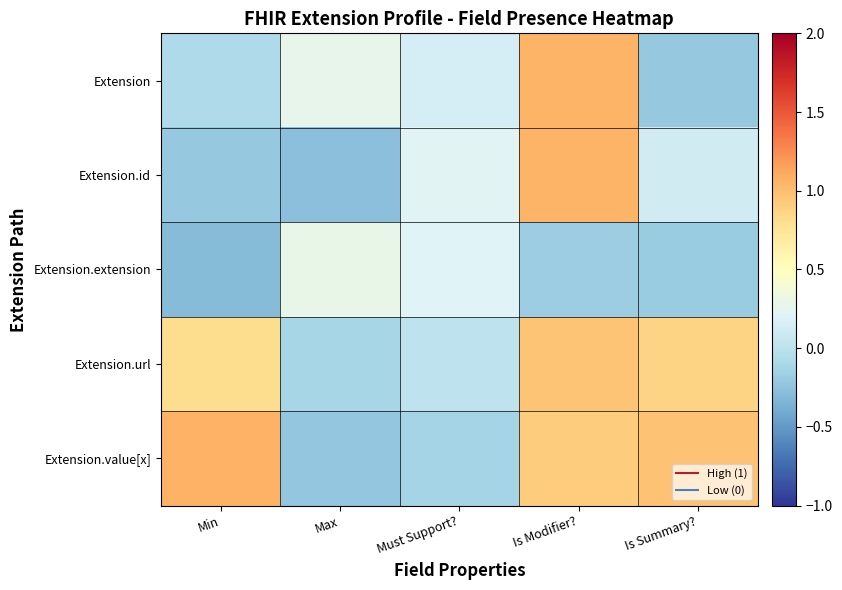

Between Is Summary? and Min, which is larger?

Min